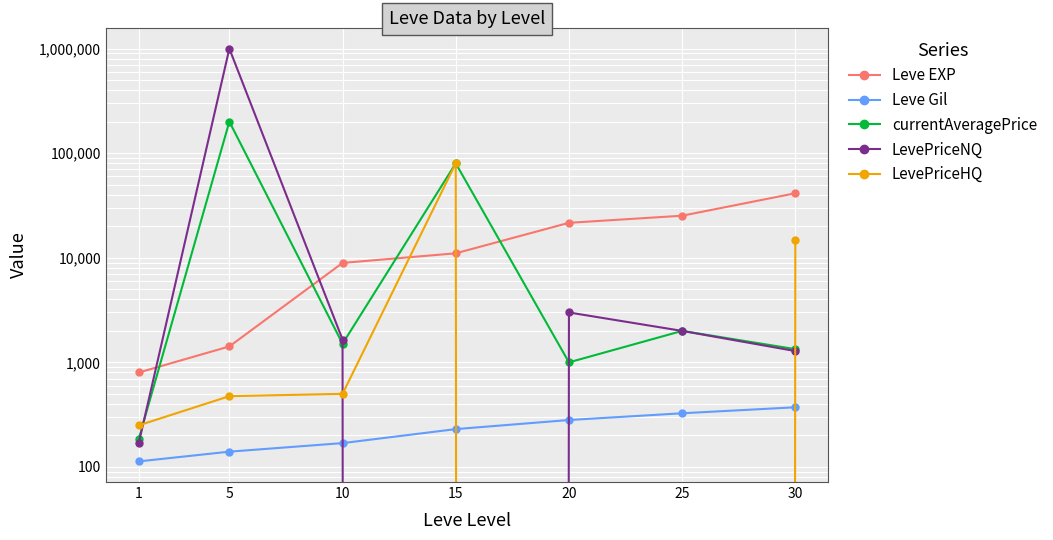

True or false: currentAveragePrice and Leve Gil cross at least once.

False